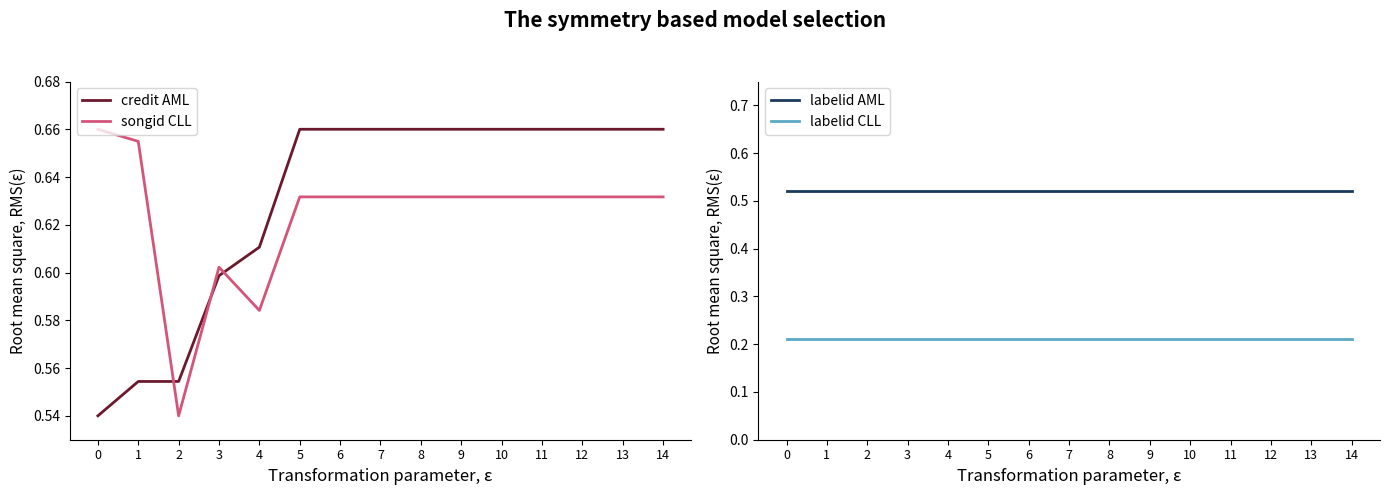

At how many categories does at least one series exceed 0?

15